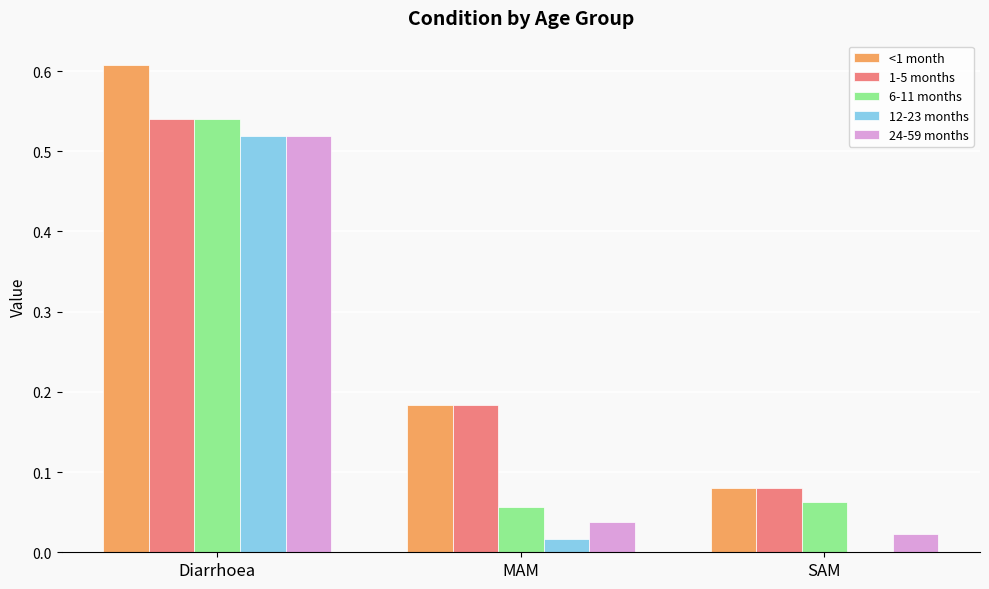

True or false: 12-23 months has a value of 0.1 at Diarrhoea.

False